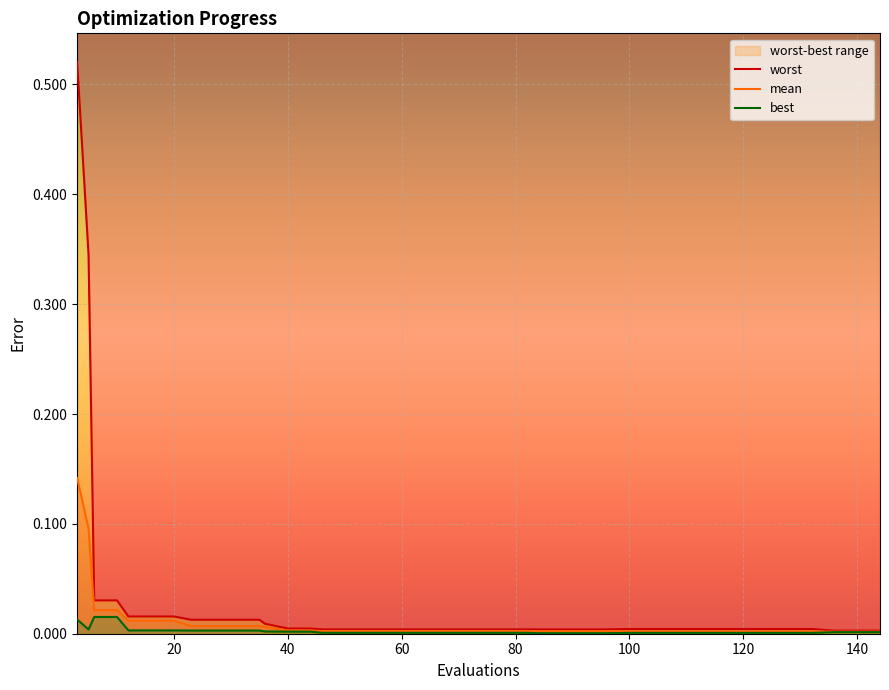

List the series in order of their peak value, highest first.

worst, mean, best